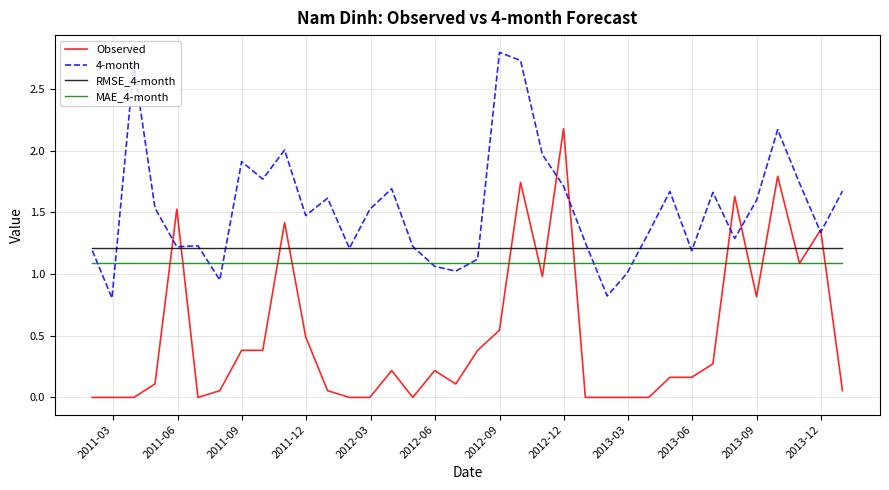

What is the highest value of the Observed series?

2.2